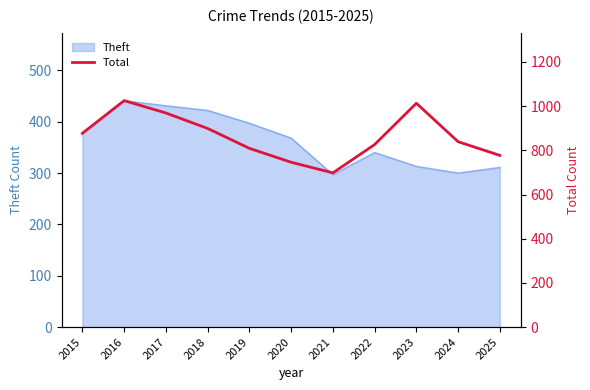

Where is the first local minimum?

2021